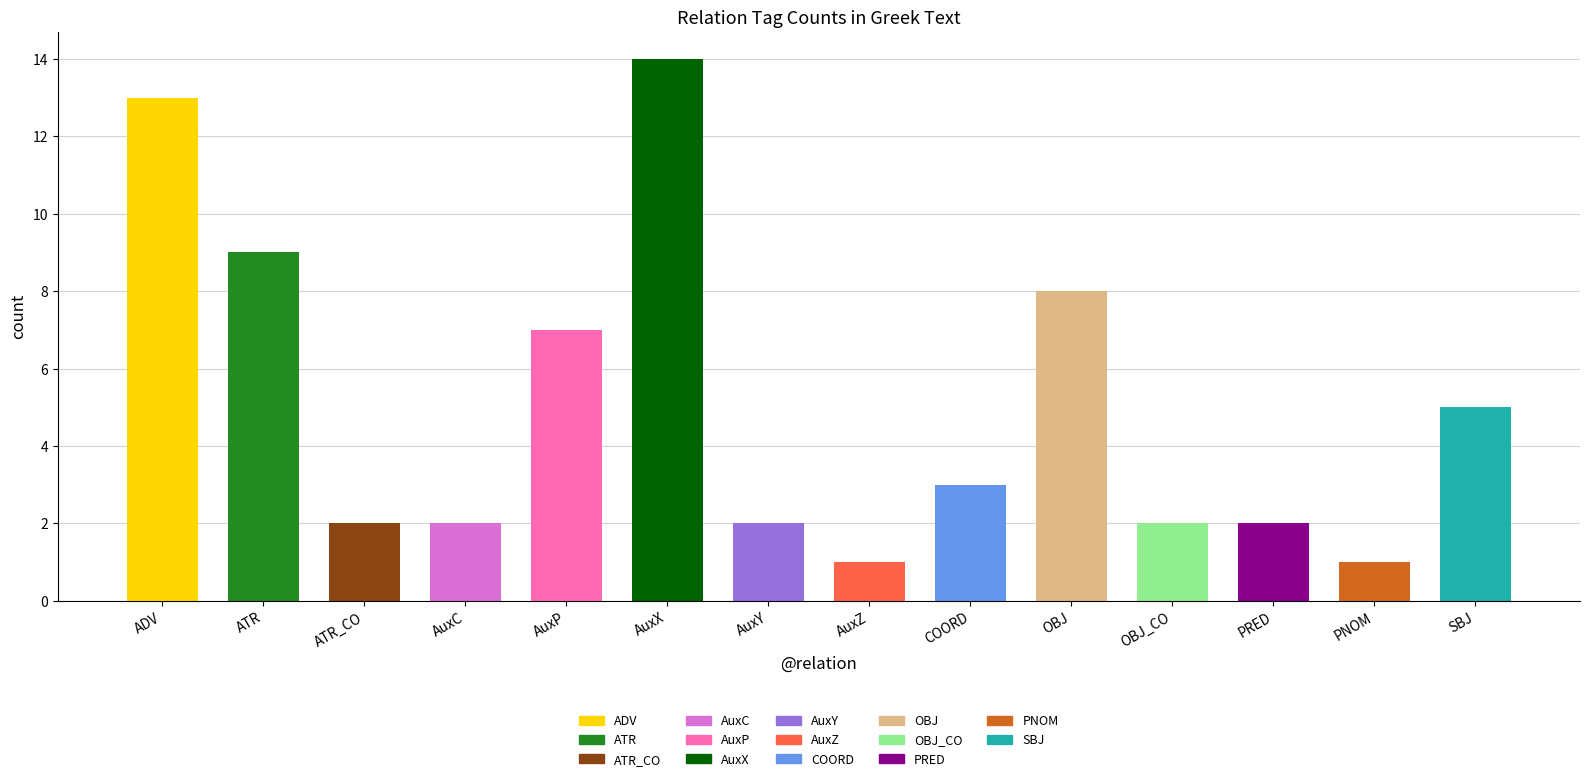

Reading left to right, transcribe all the data shown in this chart.

13	9	2	2	7	14	2	1	3	8	2	2	1	5